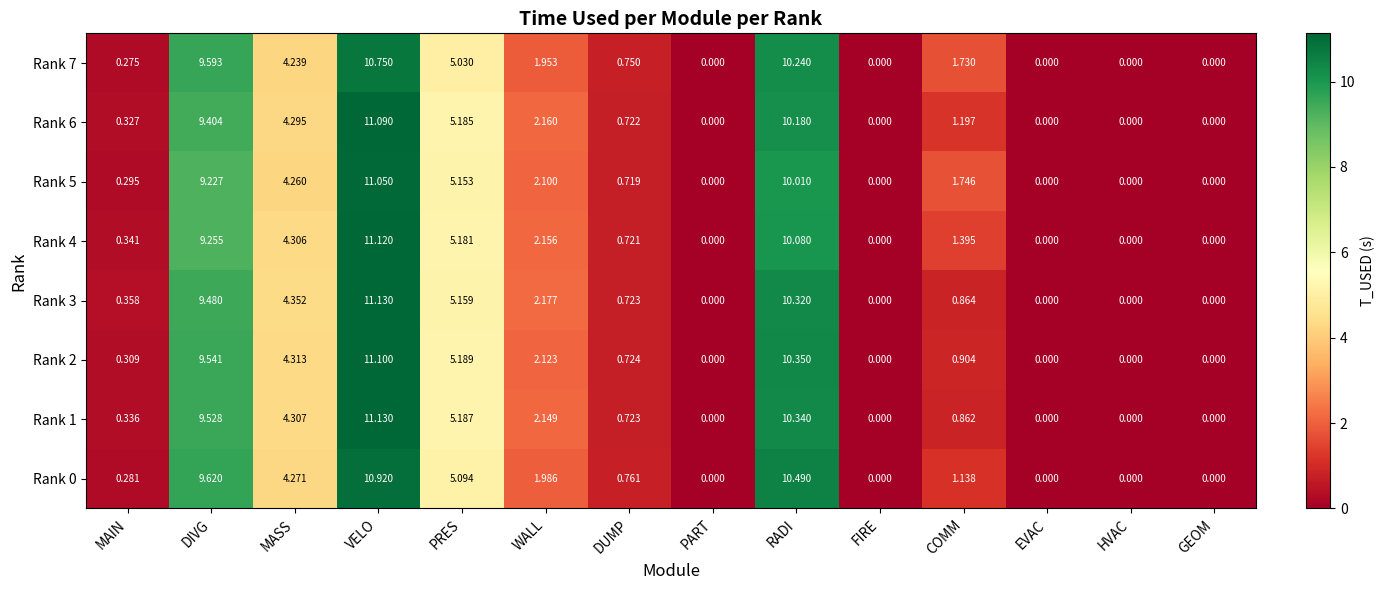

Is the value of Rank 5 at MASS greater than the value of Rank 1 at RADI?

No